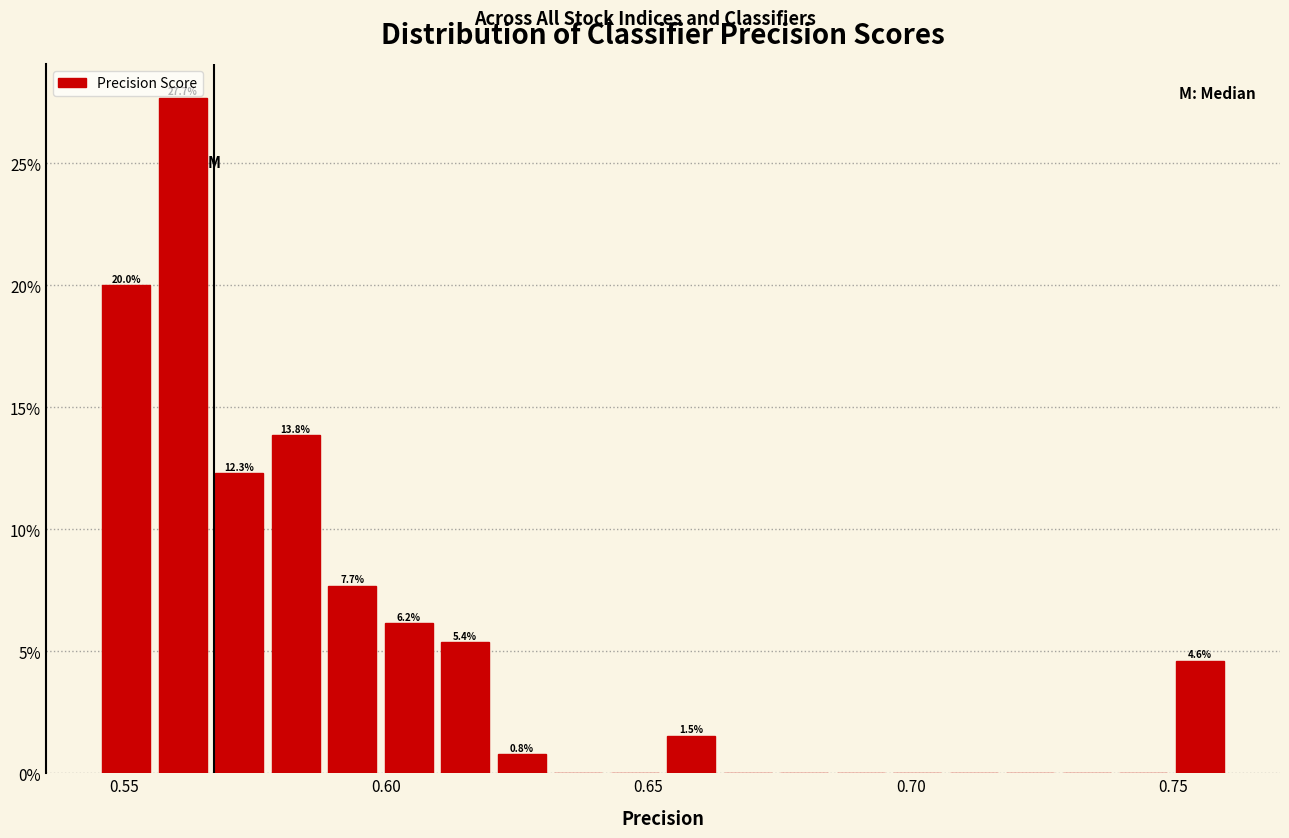

Read against the x-axis, roughly where is the centre of the tallest bar?

0.560